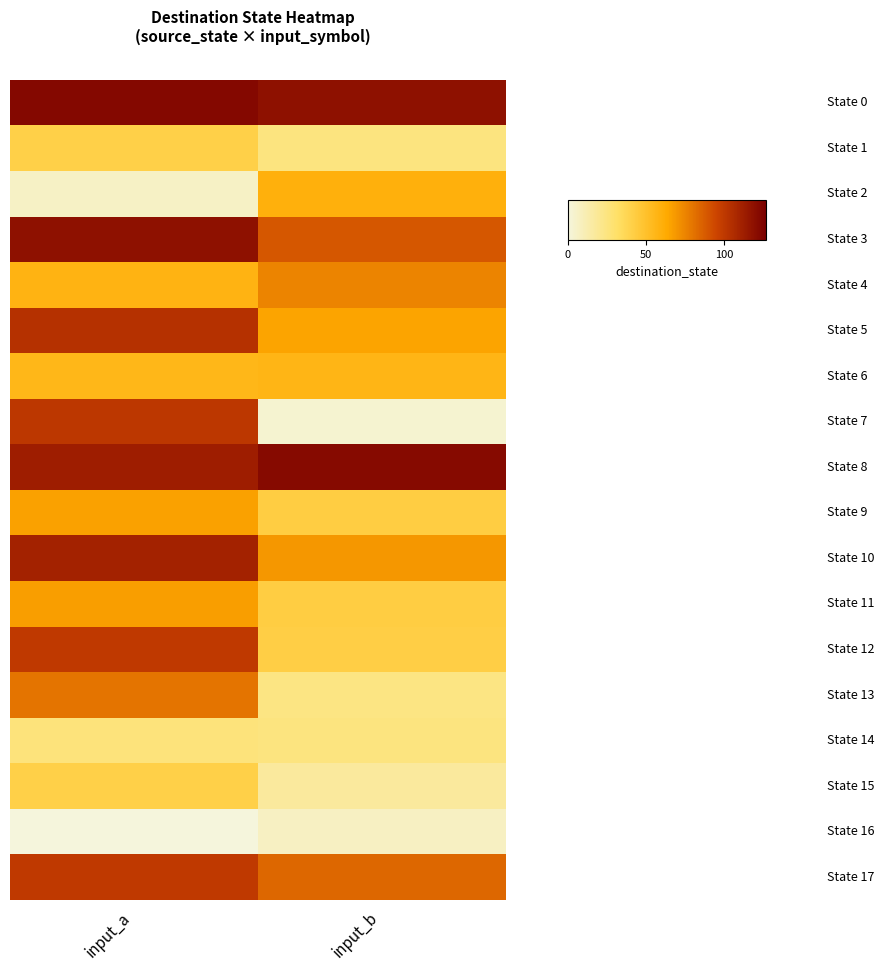

Count the number of data series in this chart.

18